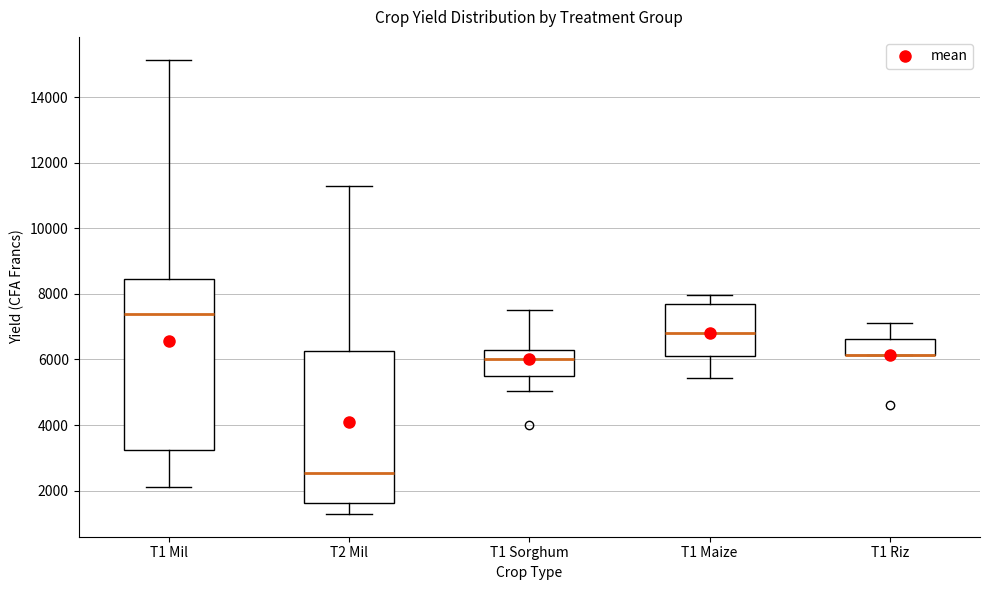

Reading left to right, transcribe this box plot: for each box, give where its median line is, the range the box spans, and where its two whiskers end, as read against the y-axis. The values are not printed on the chart, so give them approximately, as read against the axis.

T1 Mil: median 7400, box 3200 to 8400, whiskers 2200 to 15200
T2 Mil: median 2600, box 1600 to 6200, whiskers 1200 to 11400
T1 Sorghum: median 6000, box 5600 to 6400, whiskers 5000 to 7600
T1 Maize: median 6800, box 6200 to 7800, whiskers 5400 to 8000
T1 Riz: median 6200 (drawn on the box's lower edge), box 6200 to 6600, whiskers 6200 to 7200